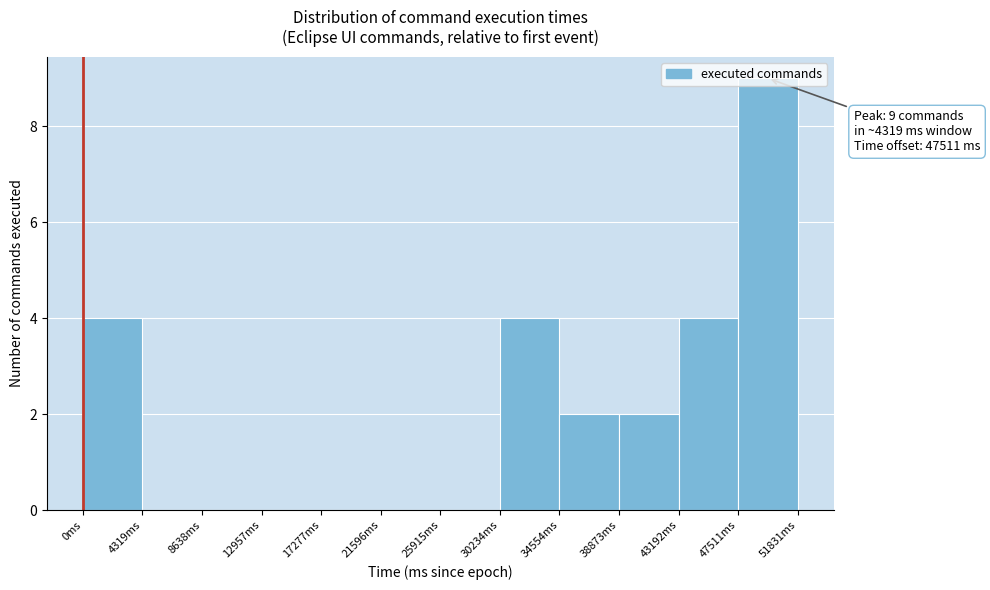

Over which range of the x-axis is the bar tallest?

47500 to 52000